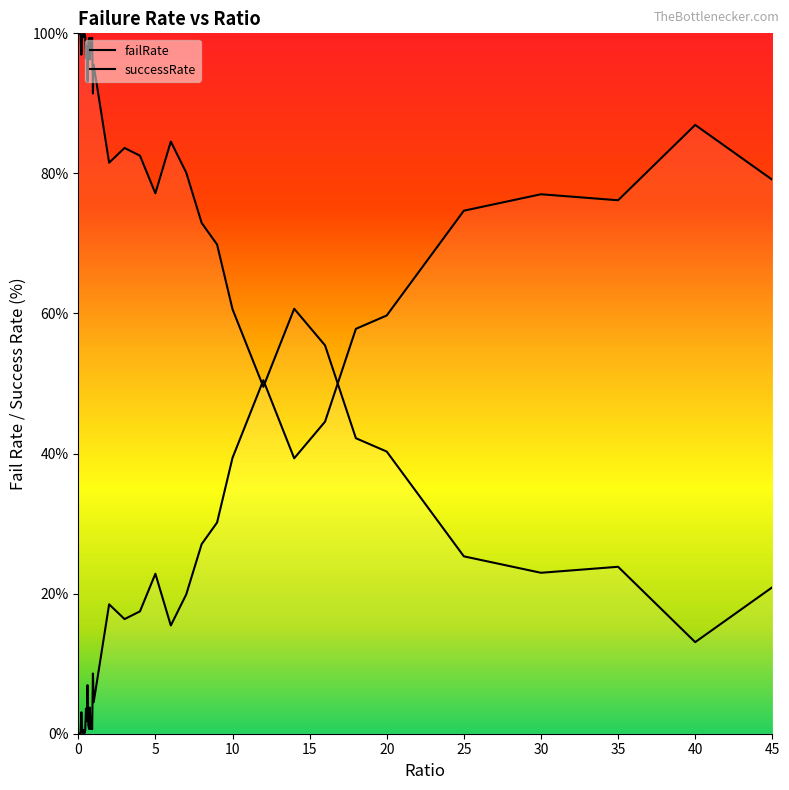

Approximately how many times larger is the value at 40 compared to 0.15?

0.1